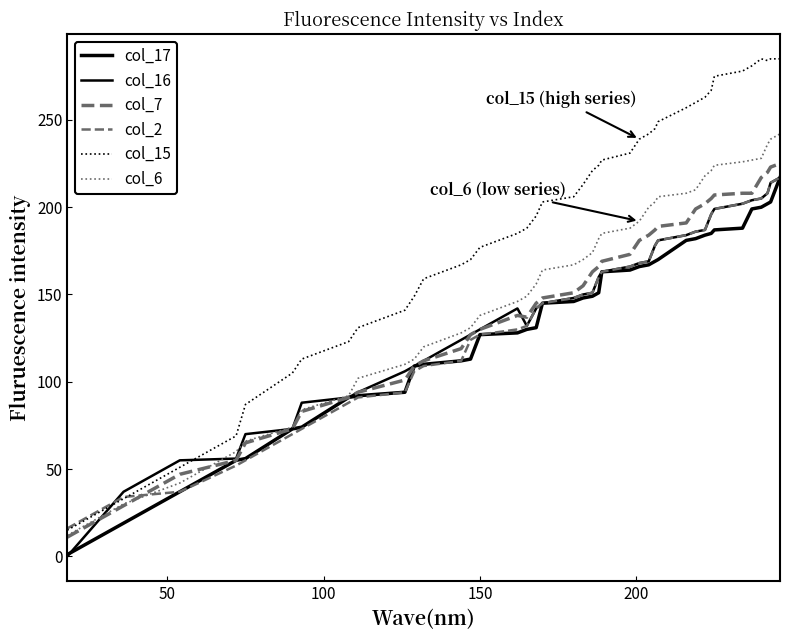

Does the chart have visible grid lines?

No